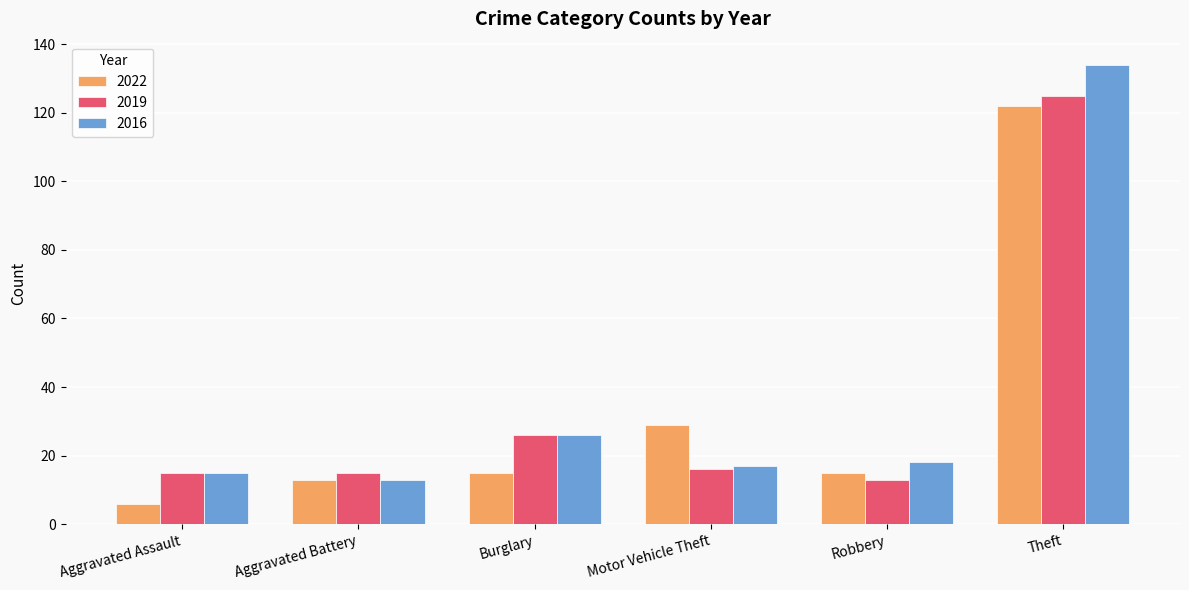

How many values in the 2016 series are below 18?

3